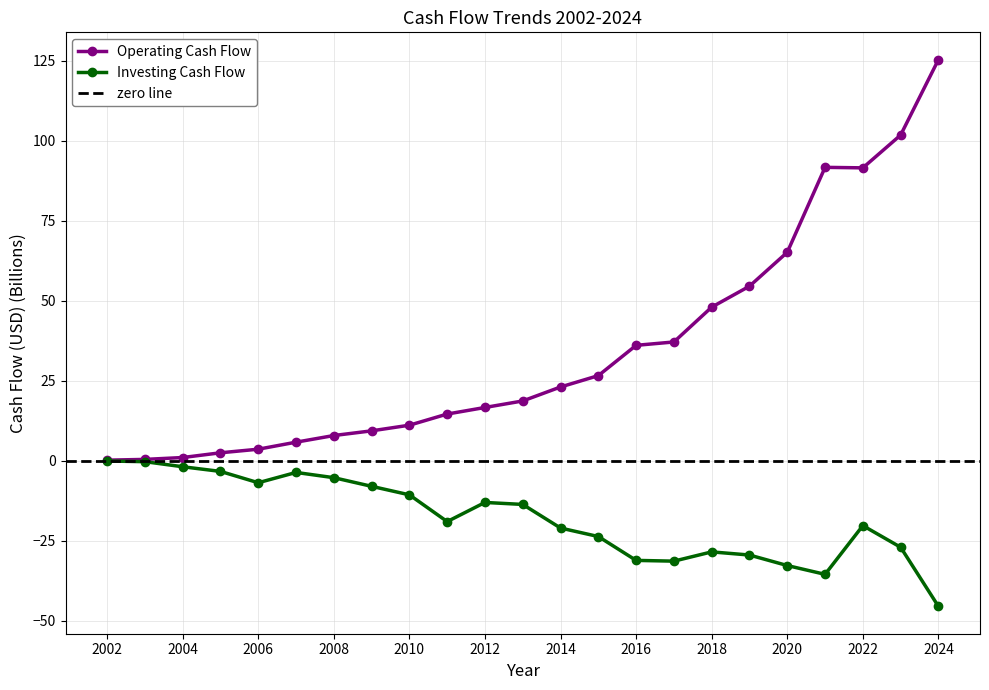

At which label is Investing Cash Flow closest to -22?

2014